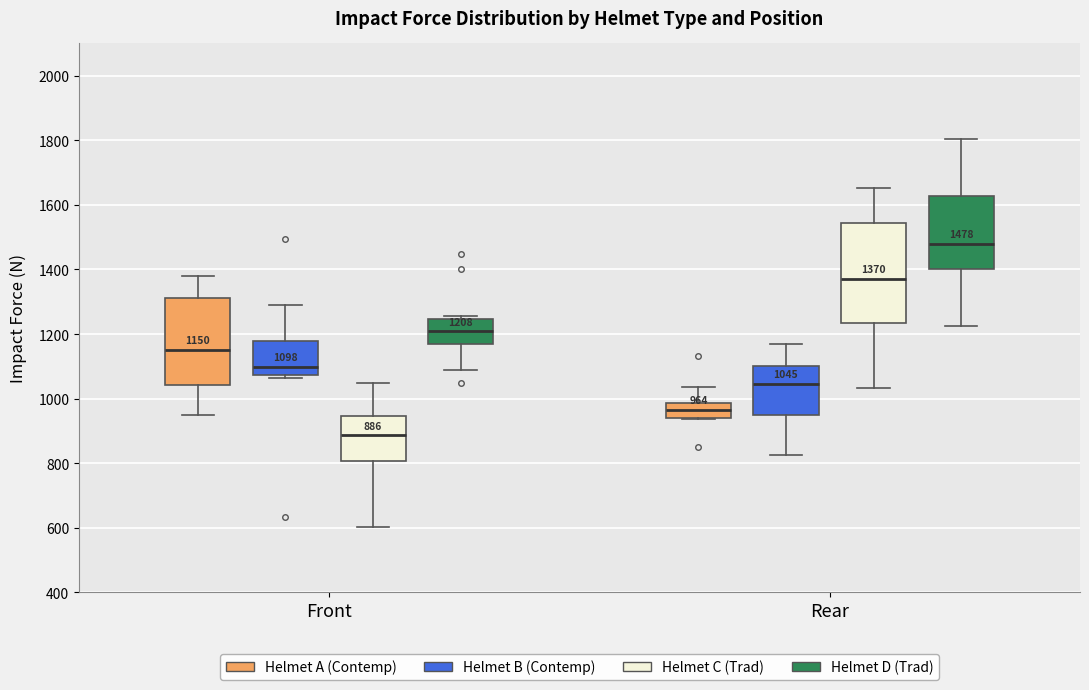

Which box is the tallest, from its lower edge to its upper edge?

Rear (Helmet C (Trad))